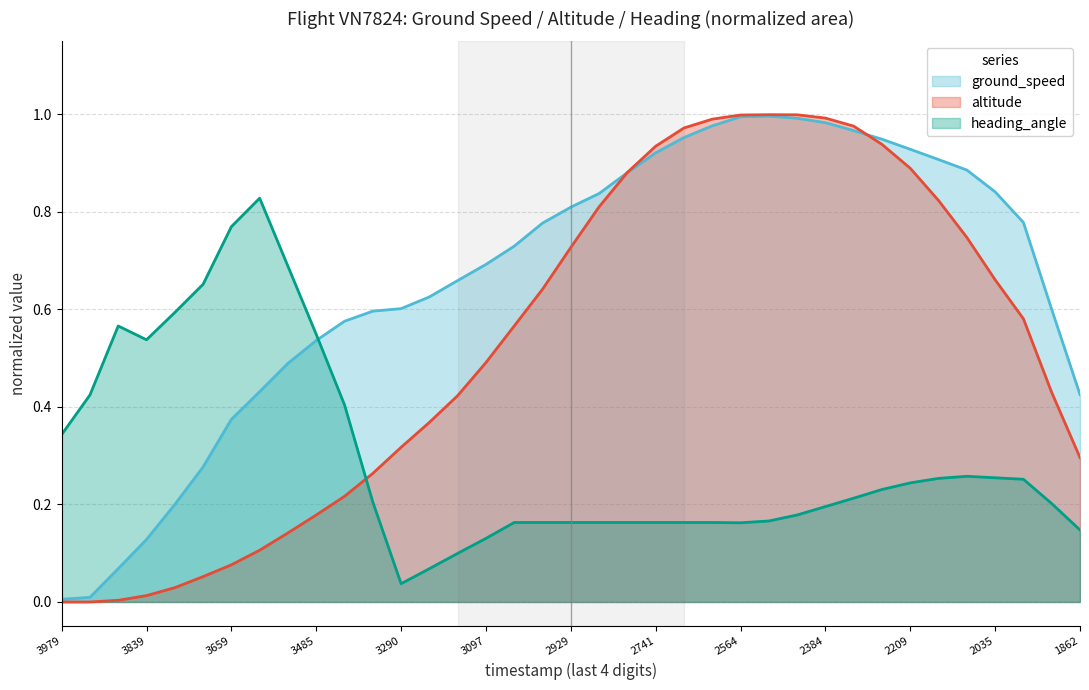

Rank the series at 17 from highest to lowest value.

ground_speed (line), altitude (line), heading_angle (line)